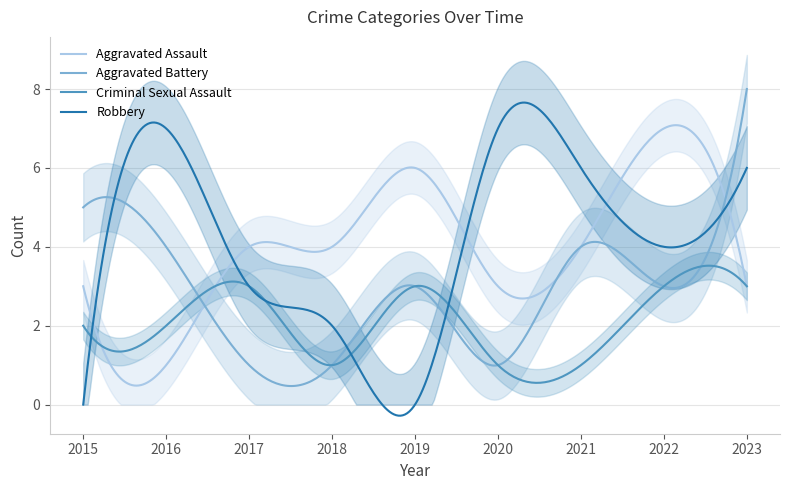

Count the number of categories in the chart.

9